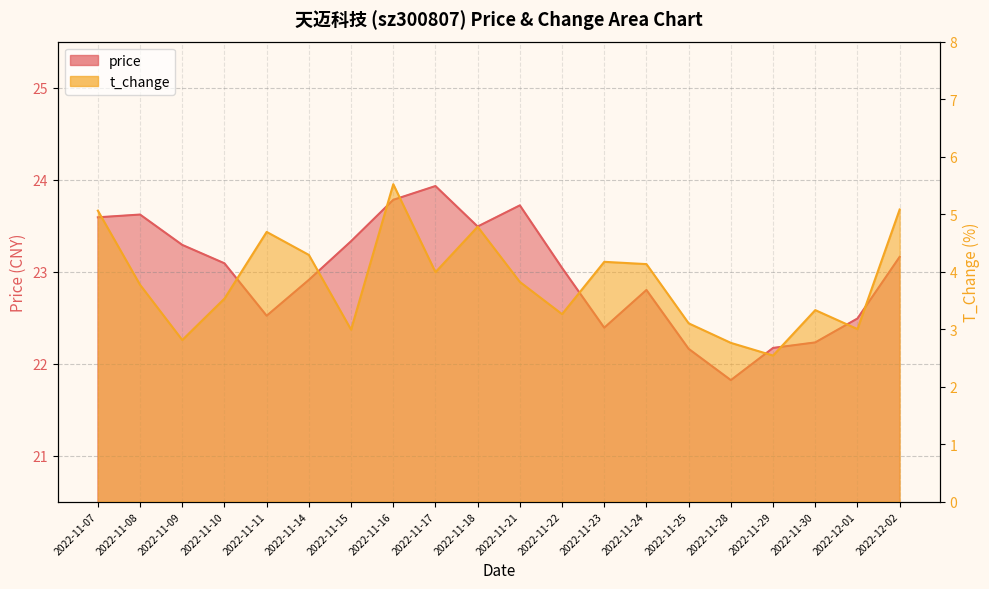

Where is the first local maximum for t_change?

2022-11-11